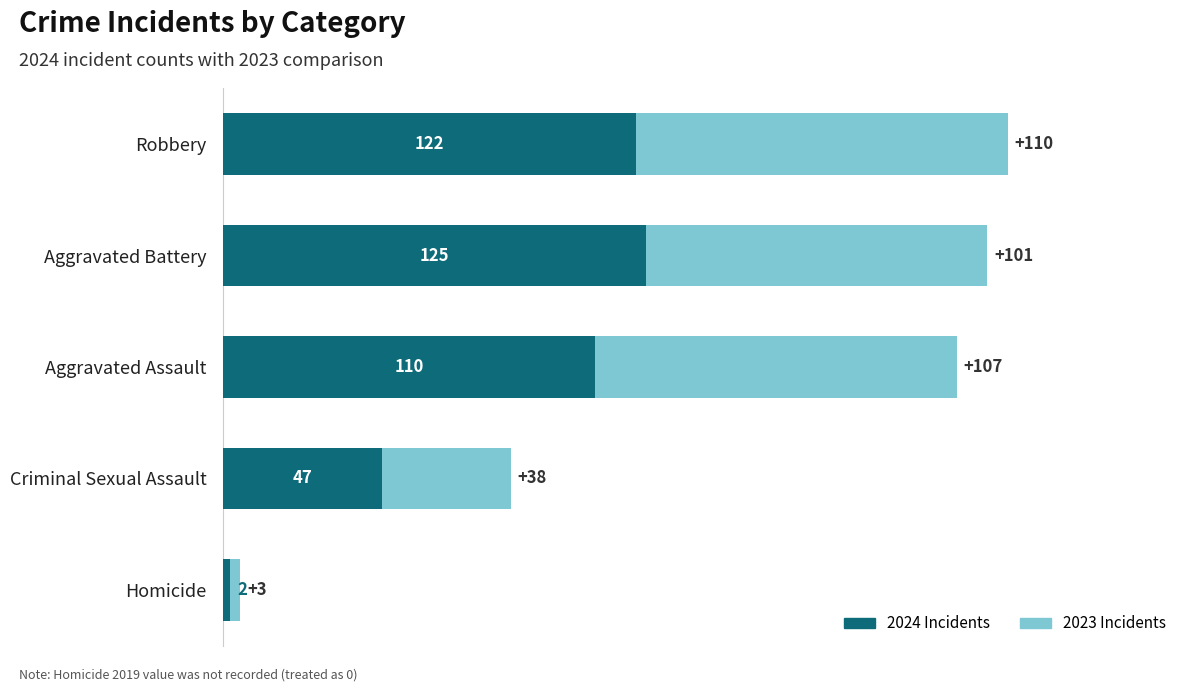

List the labels in order of 2024 Incidents value, largest first.

Aggravated Battery, Robbery, Aggravated Assault, Criminal Sexual Assault, Homicide